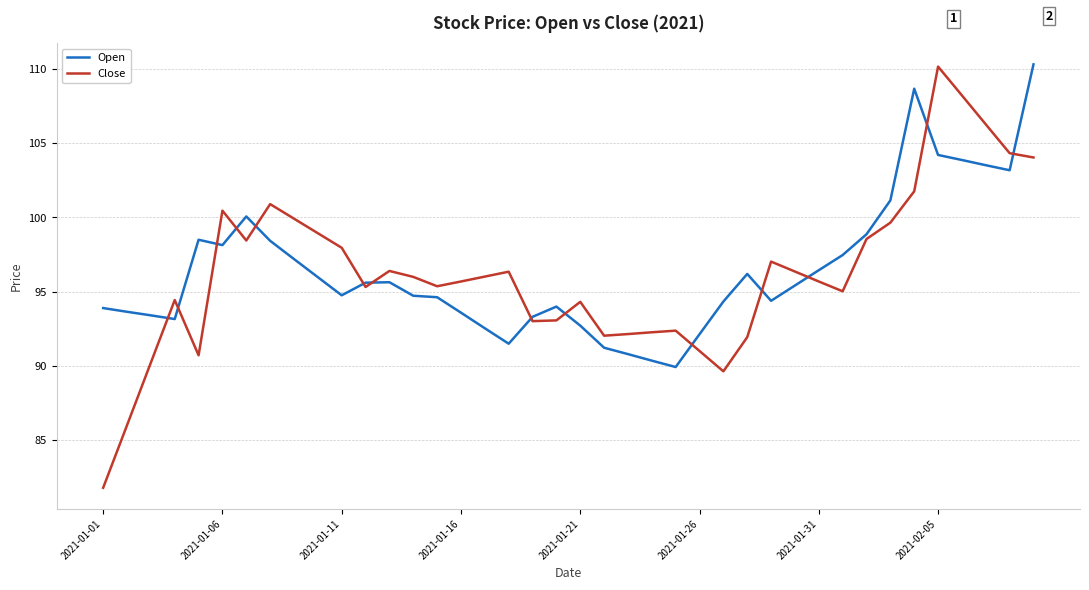

What is the minimum value for Open?

89.9